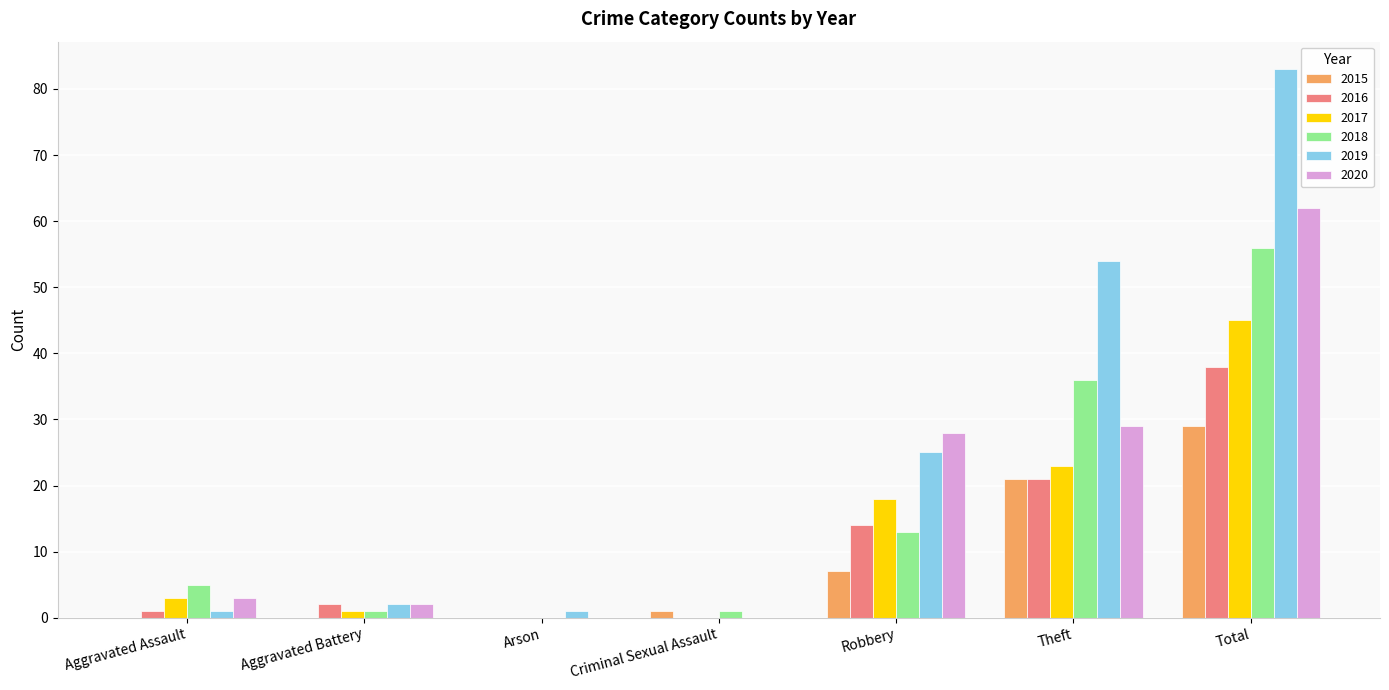

How many groups of bars are there?

7